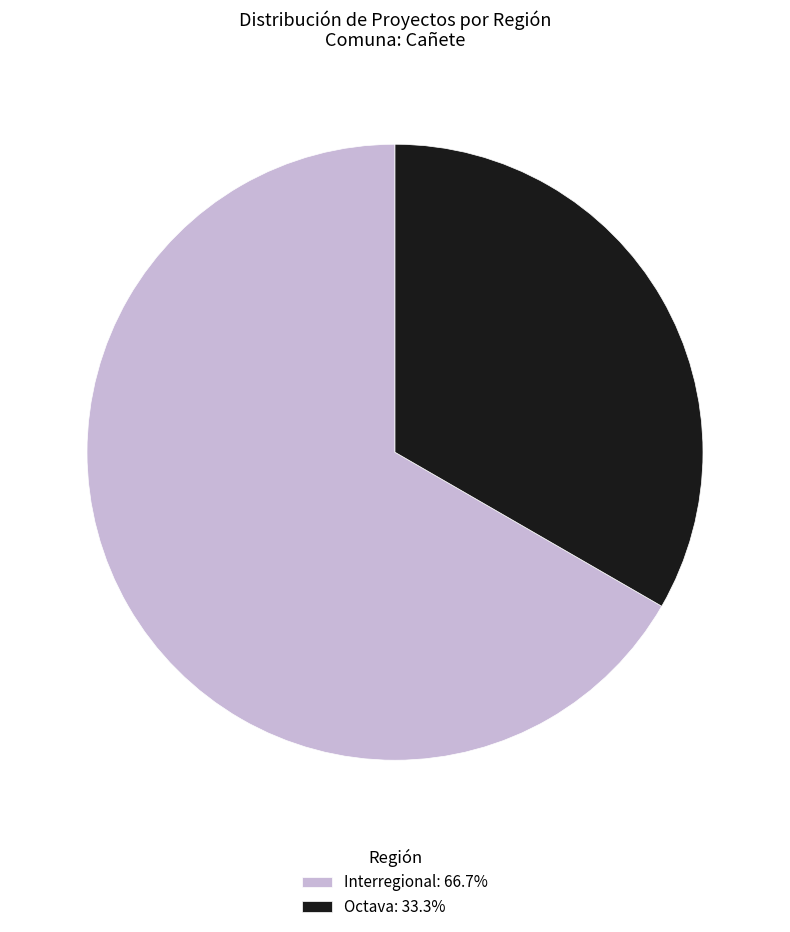

Is the sum of Interregional: 66.7% and Octava: 33.3% greater than half?

Yes